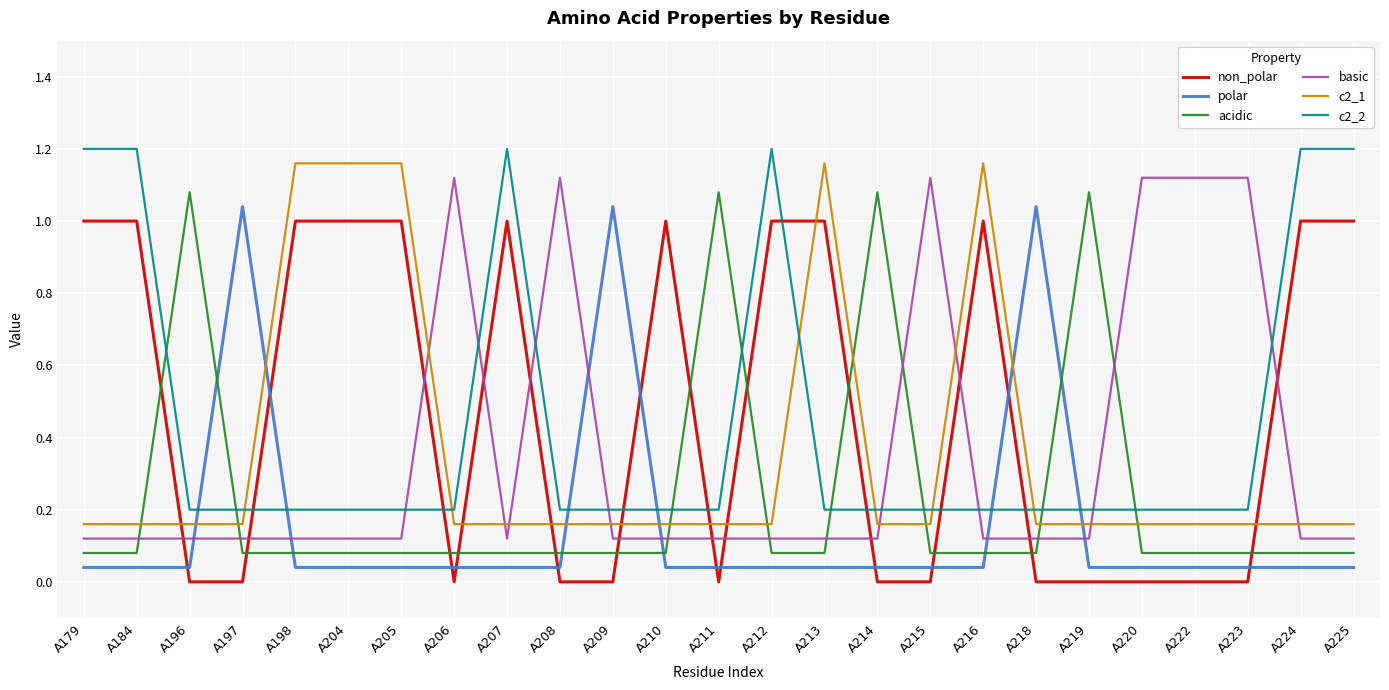

At which label does c2_1 reach its minimum?

A179